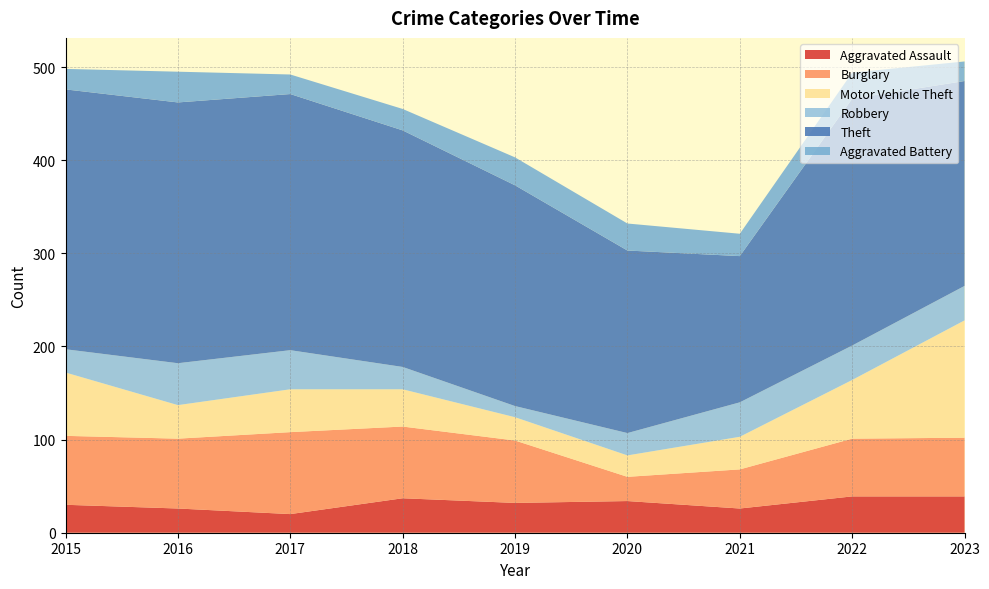

Reading right to left, extract all data points from this chart.

Aggravated Assault: 2023=39	2022=39	2021=26	2020=34	2019=32	2018=37	2017=20	2016=26	2015=30
Burglary: 2023=63	2022=62	2021=42	2020=26	2019=67	2018=77	2017=88	2016=75	2015=74
Motor Vehicle Theft: 2023=126	2022=63	2021=35	2020=23	2019=25	2018=40	2017=46	2016=36	2015=68
Robbery: 2023=37	2022=37	2021=37	2020=24	2019=12	2018=24	2017=42	2016=45	2015=25
Theft: 2023=220	2022=265	2021=157	2020=196	2019=237	2018=254	2017=275	2016=280	2015=279
Aggravated Battery: 2023=21	2022=28	2021=24	2020=29	2019=30	2018=23	2017=21	2016=33	2015=22